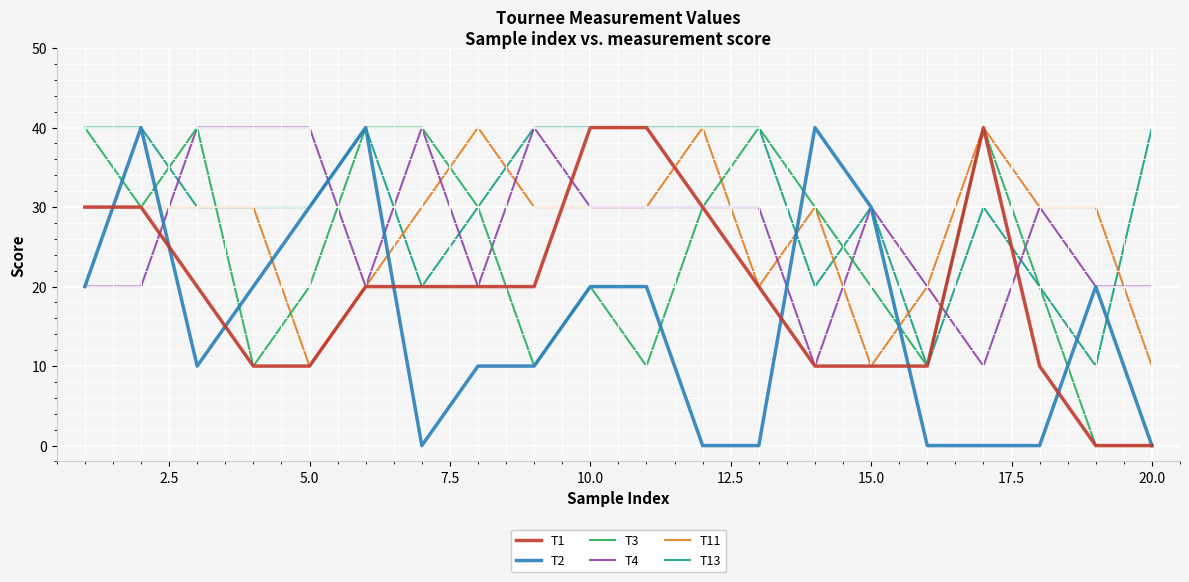

How many categories are shown in the chart?

20